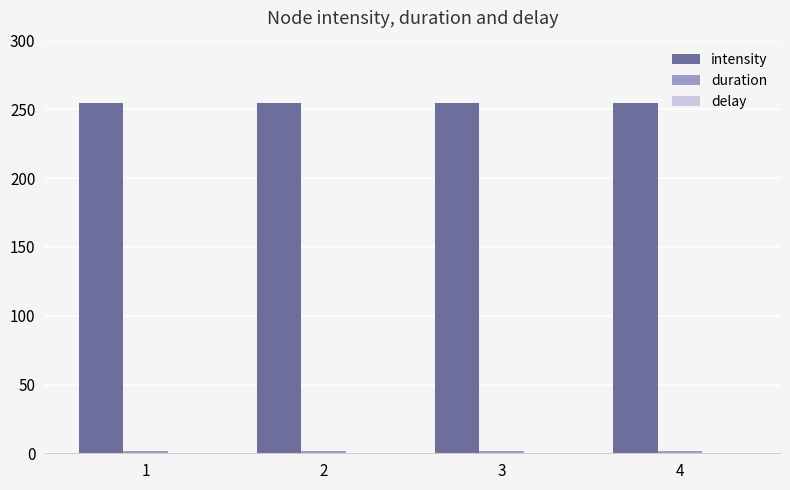

What is the spread (max minus min) of values at 1?

253